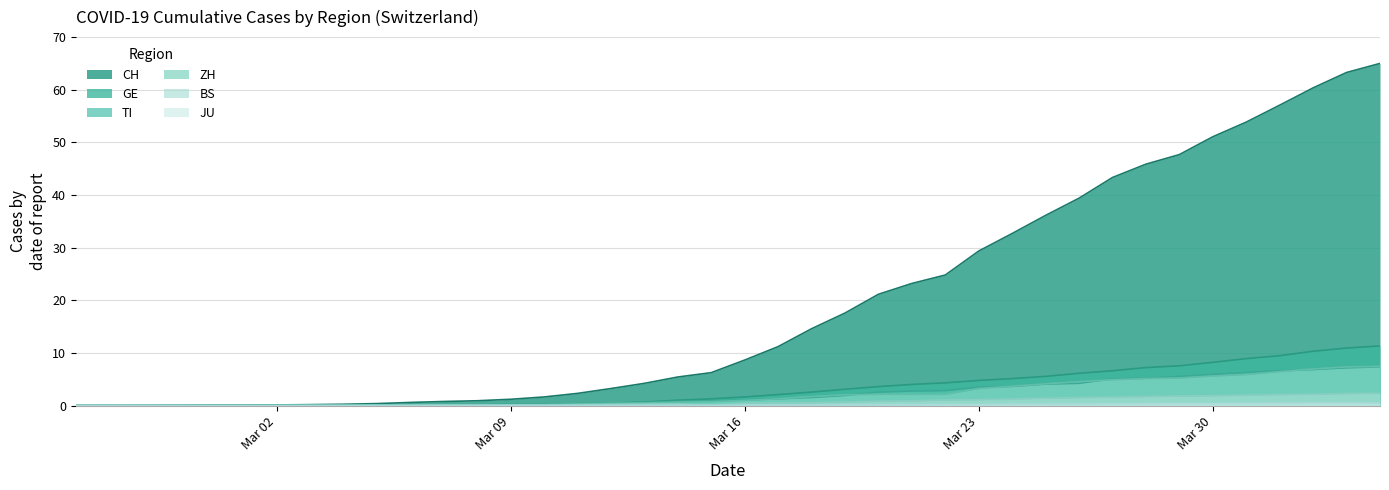

The TI series shows 1.9 at 2020-03-19. True or false?

True